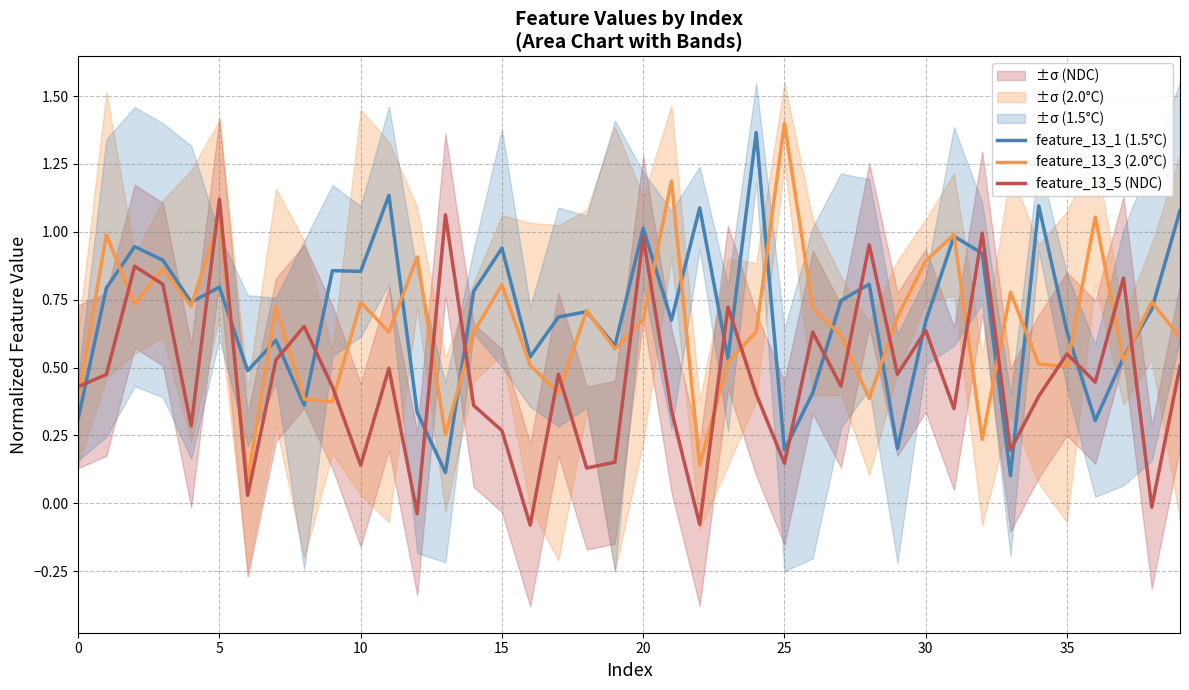

Is this an area chart (filled region under the line)?

No